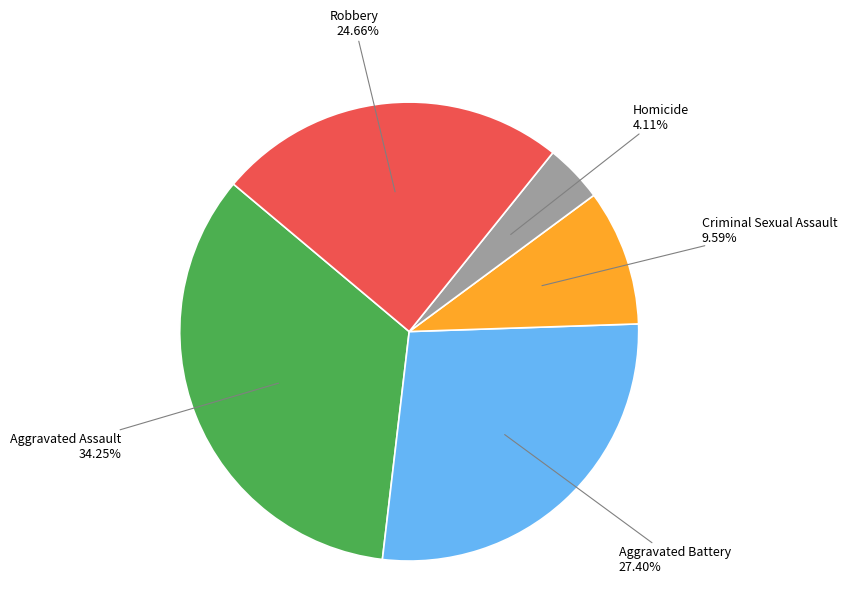

Rank the categories by value from highest to lowest.

Aggravated Assault, Aggravated Battery, Robbery, Criminal Sexual Assault, Homicide